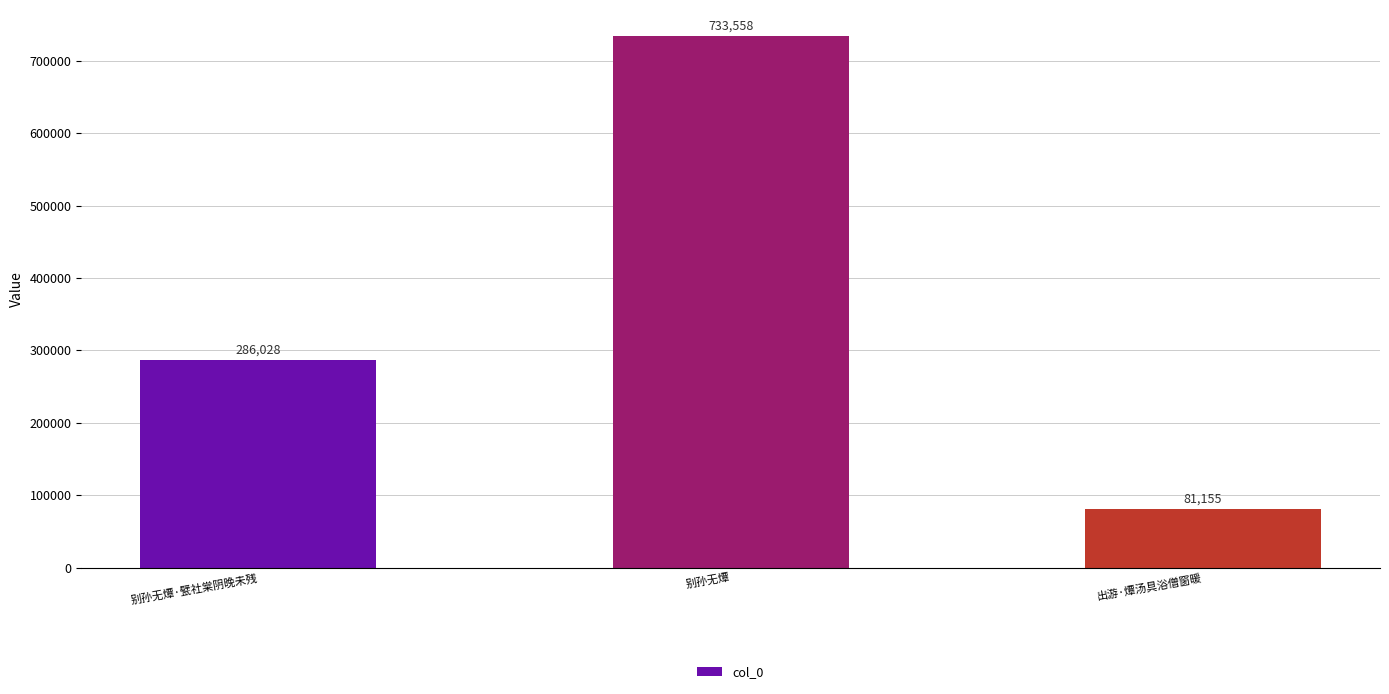

Is it true that the value at 别孙无燂·甓社棠阴晚未残 is 286028?

True